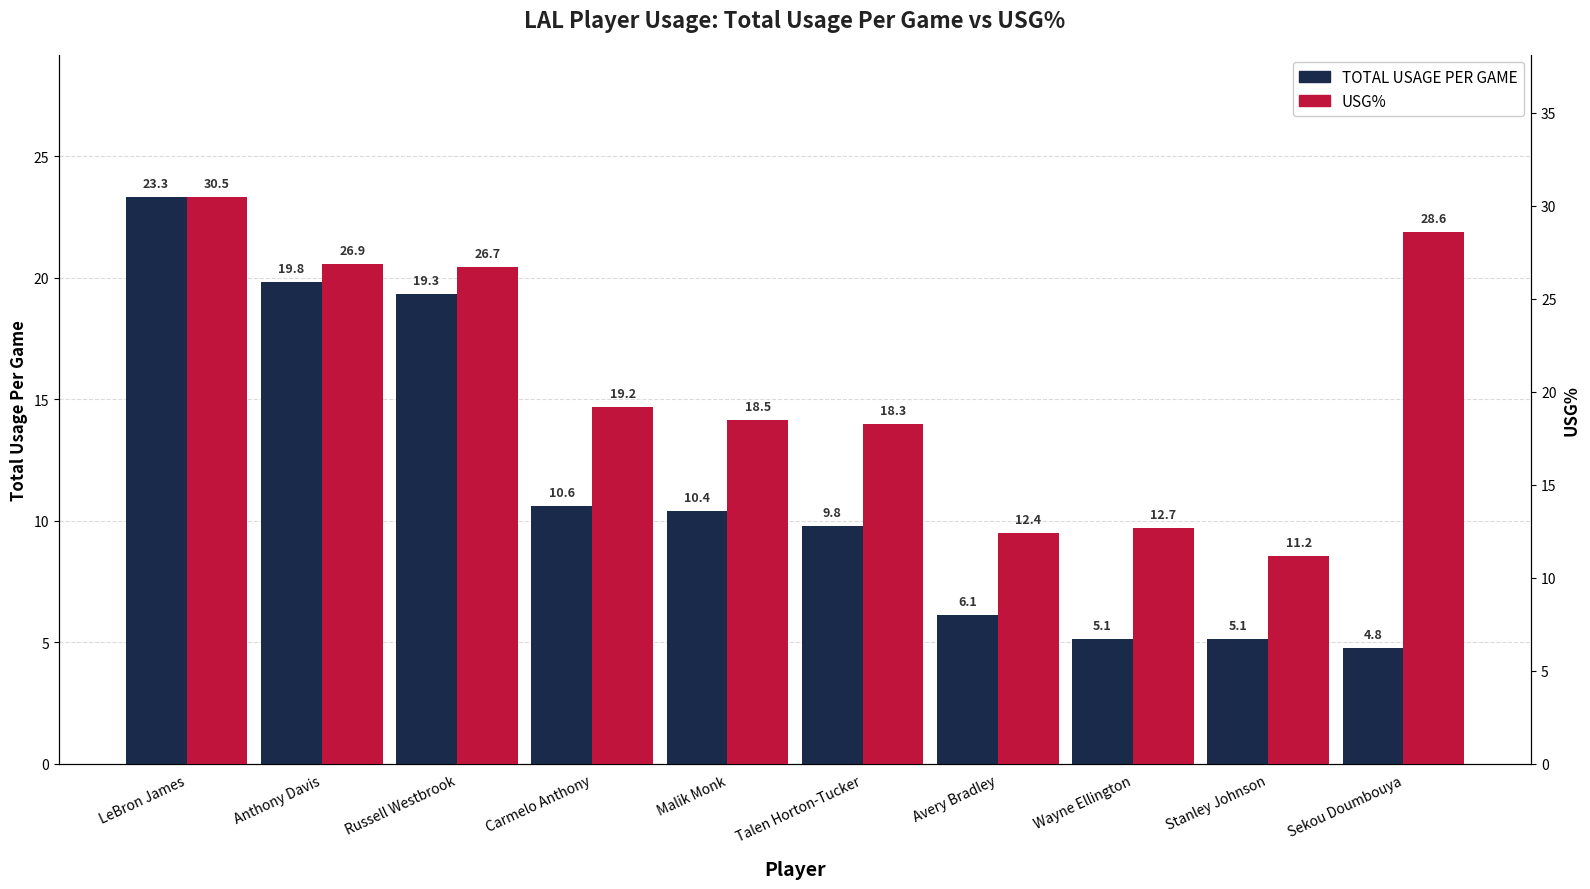

What is the maximum value shown in the chart?

30.5